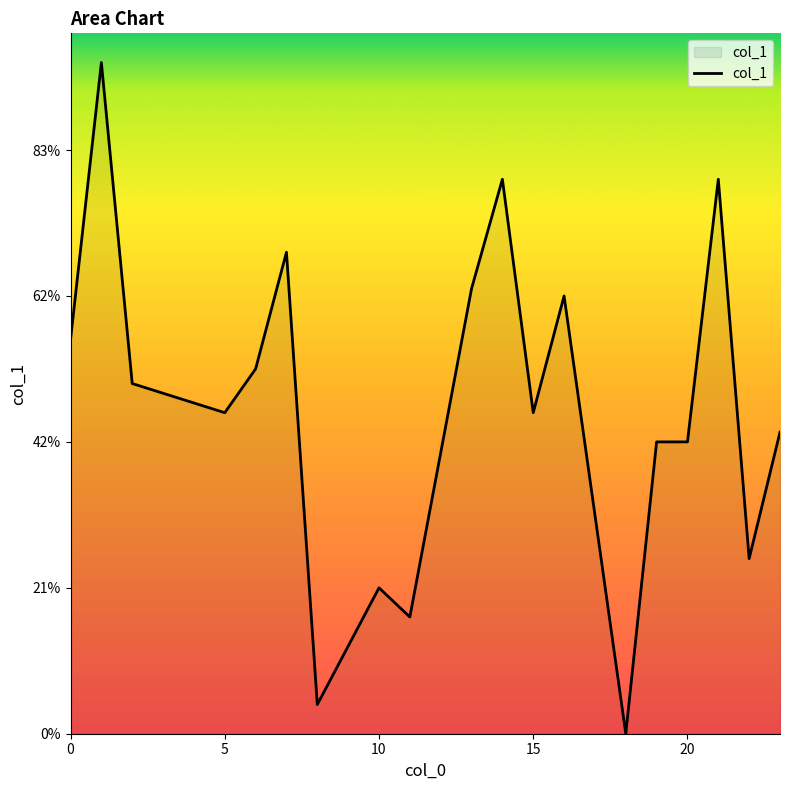

What is the average value?

11.3